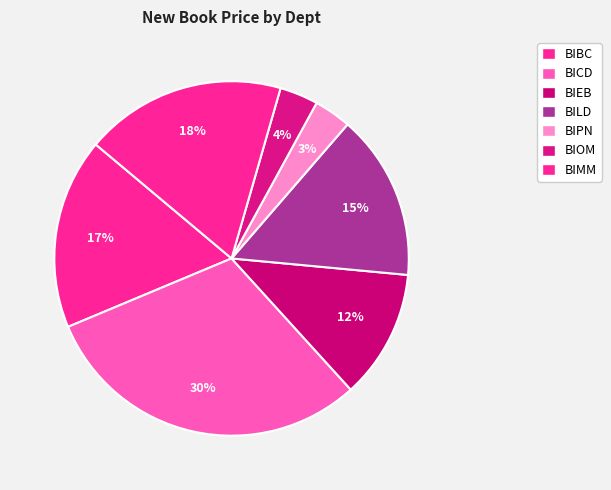

How many slices are in this pie chart?

7